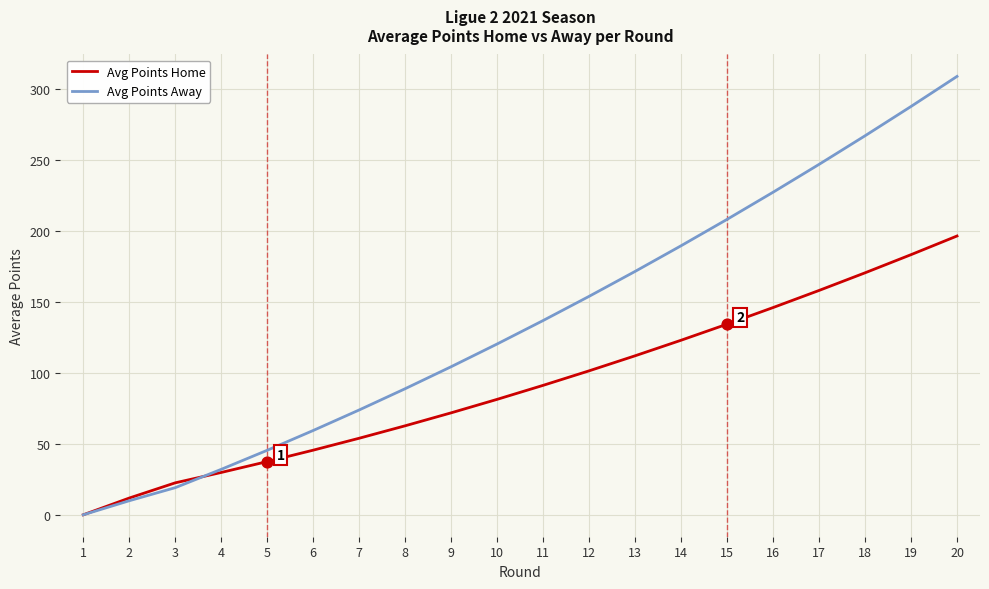

At how many categories does at least one series exceed 231?

4